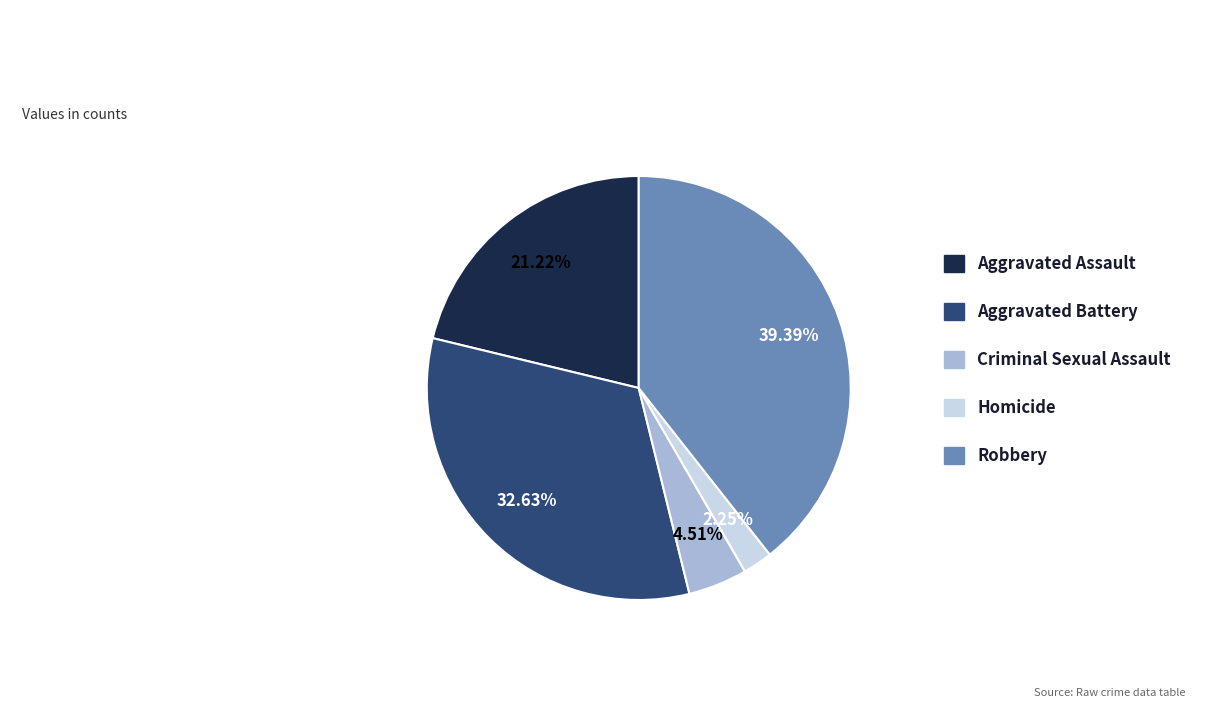

How many segments does this pie chart have?

5